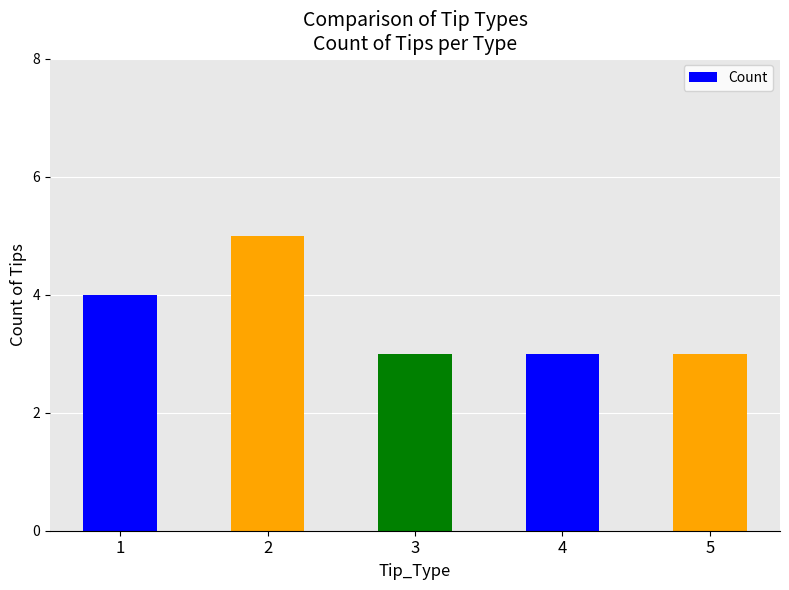

What is the approximate value at 2?

5